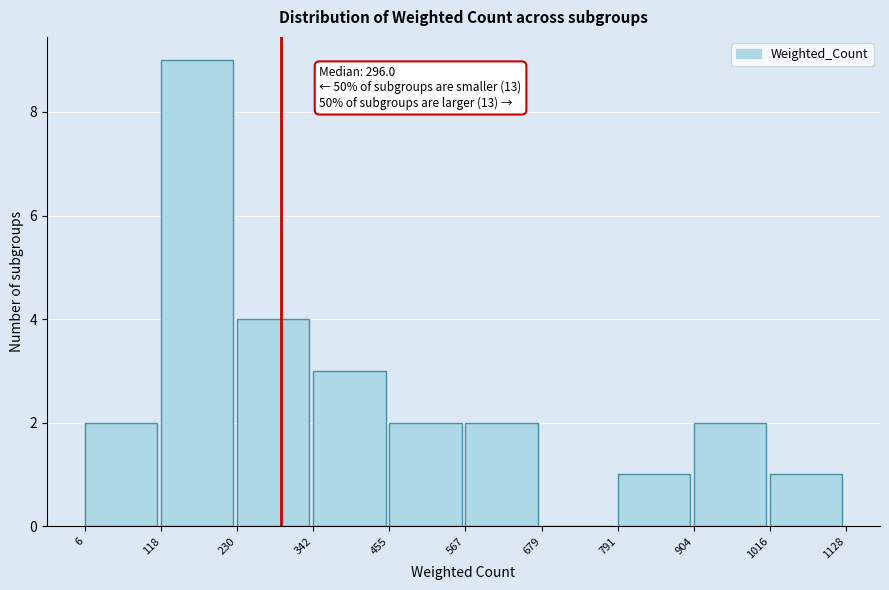

Which range on the x-axis has the tallest bar?

118 to 230